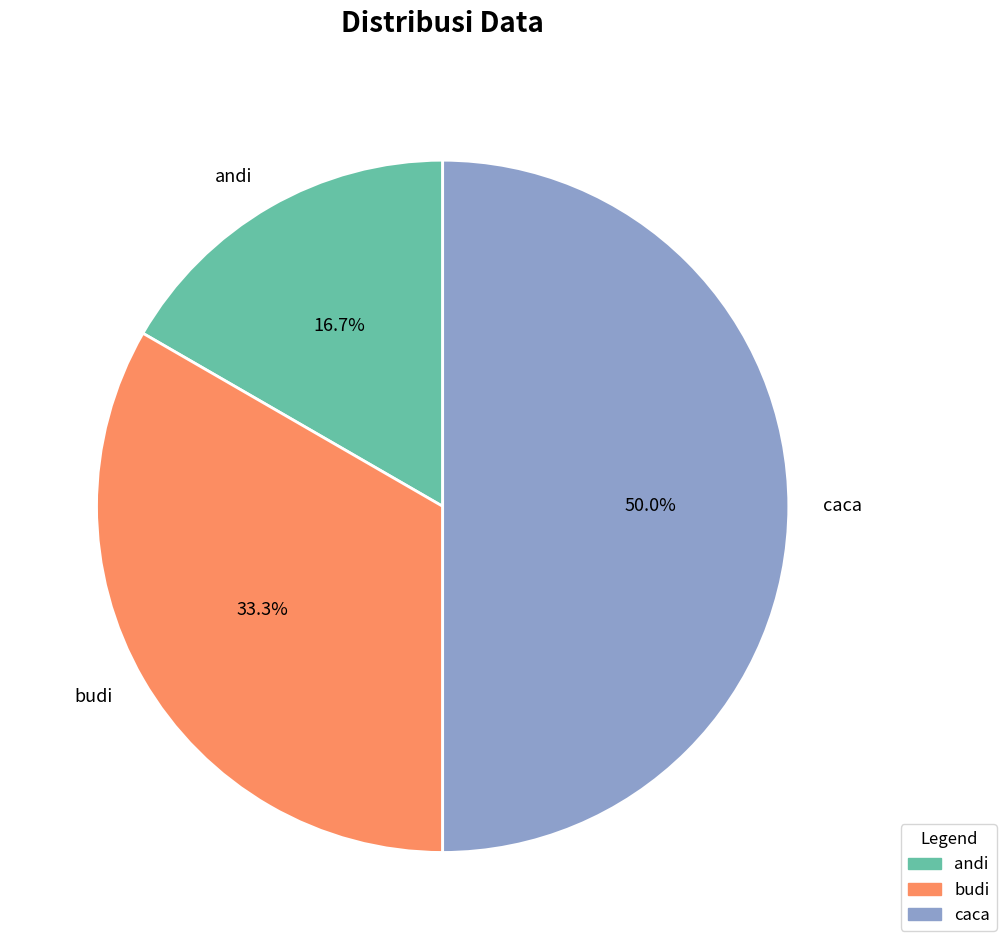

Count the number of slices in the pie.

3